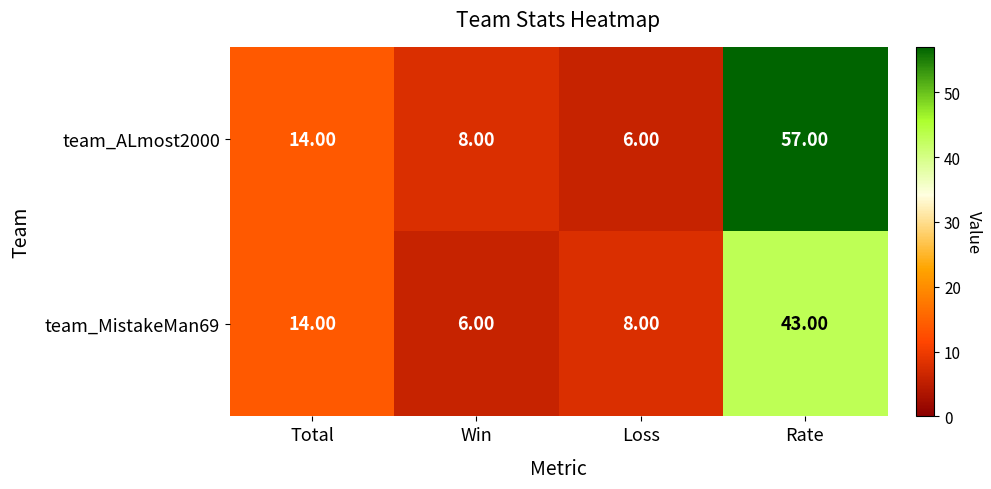

Which series has the largest total across all categories?

team_ALmost2000